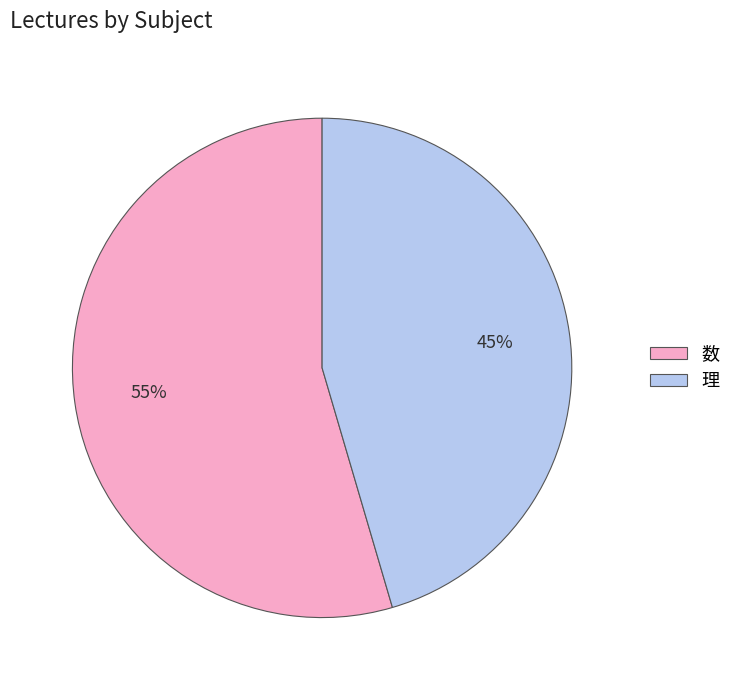

Is there a majority slice in this chart?

Yes